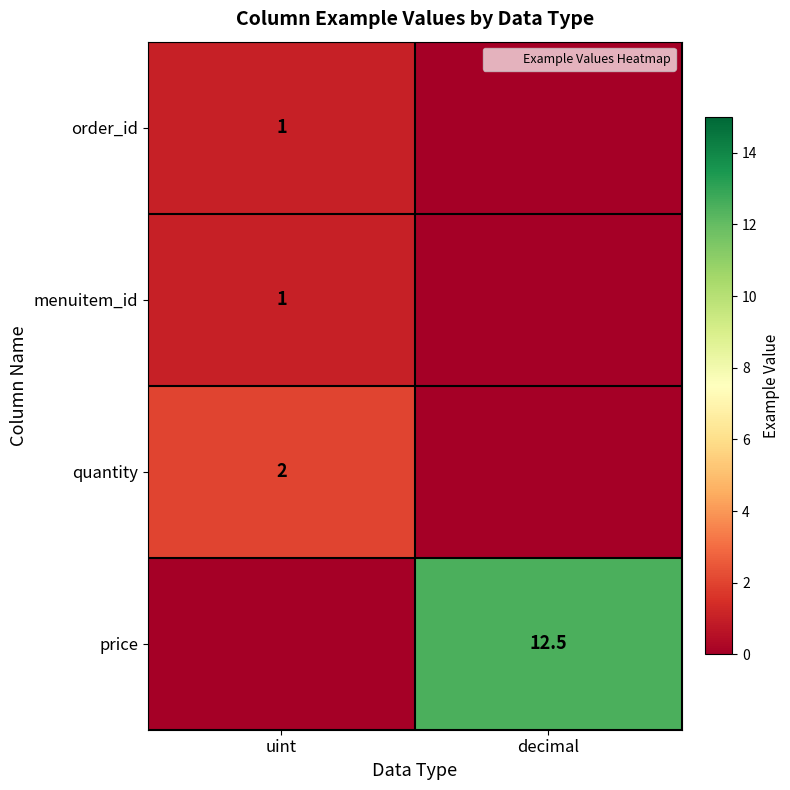

At how many categories does at least one series exceed 0?

2